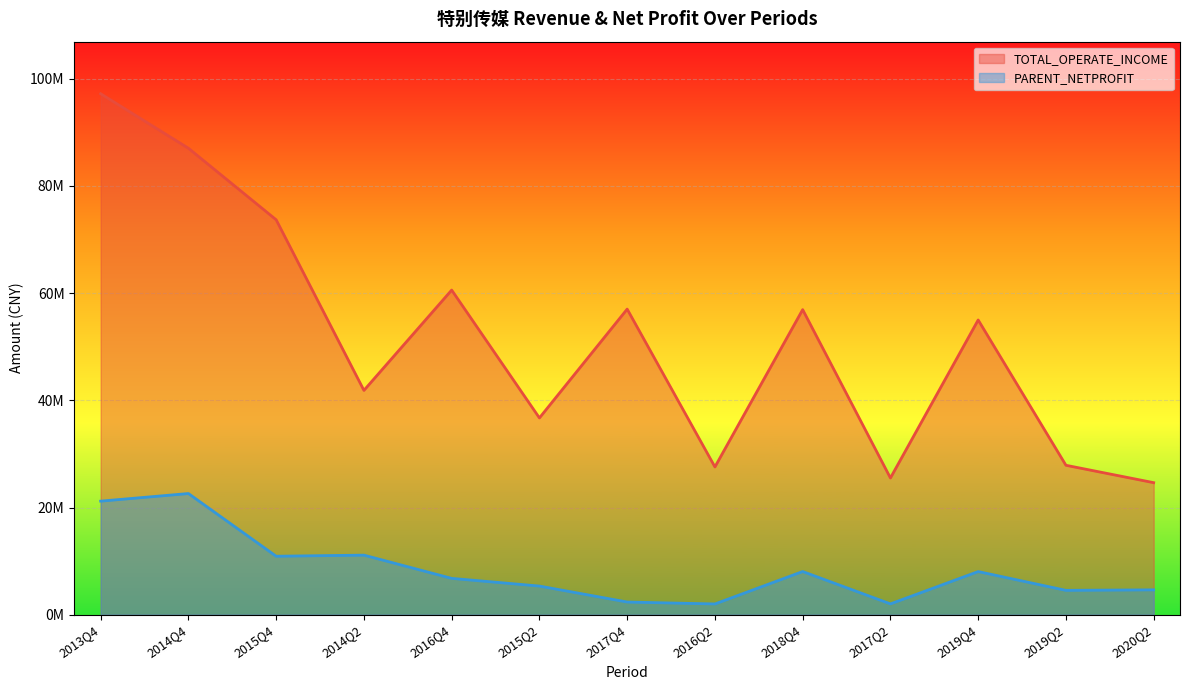

Reading left to right, list all the values displayed in this chart.

TOTAL_OPERATE_INCOME: 97196452.8	87033026.3	73683033.2	41850622.3	60569735.6	36711964.7	57017572.1	27567438.8	56918223.7	25507208.9	54989644.5	27878070.9	24632883.4
PARENT_NETPROFIT: 21187134.8	22605193.8	10908739.0	11112610.7	6777144.7	5341768.2	2364934.6	2001847.9	8053244.0	2016246.0	8046313.9	4541636.3	4635306.5